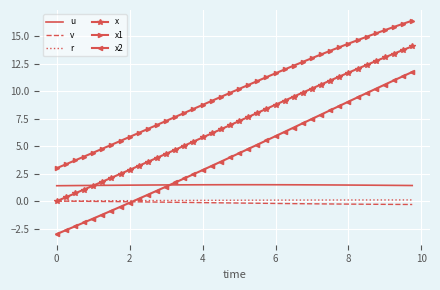

Which series has the widest spread of values?

x2